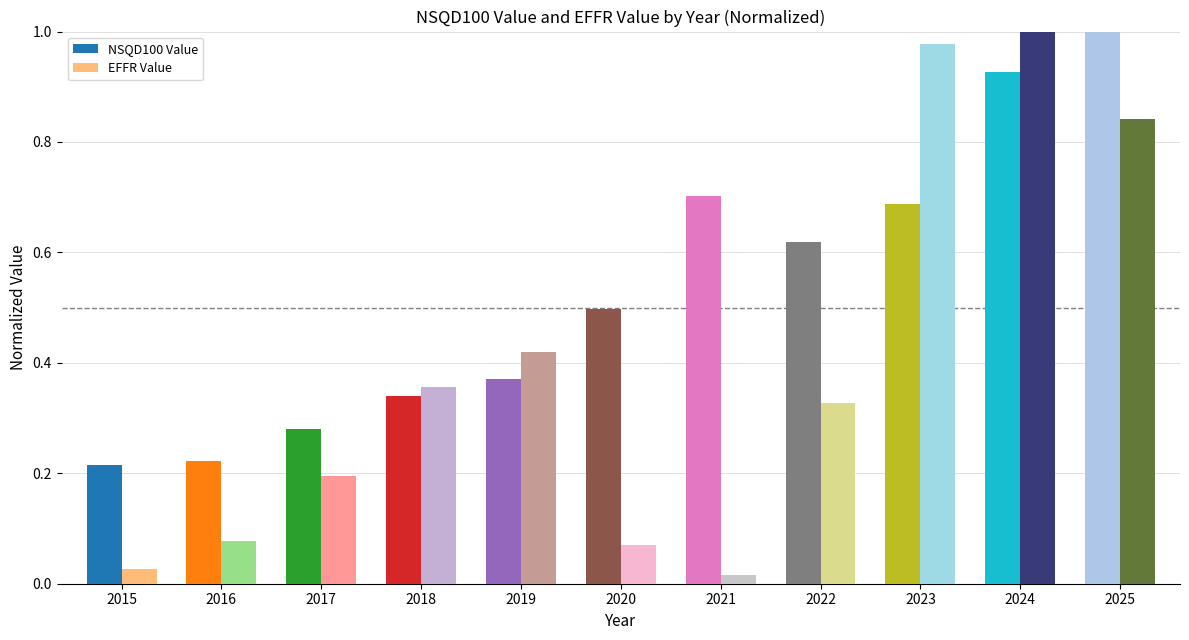

How many groups of bars are there?

11